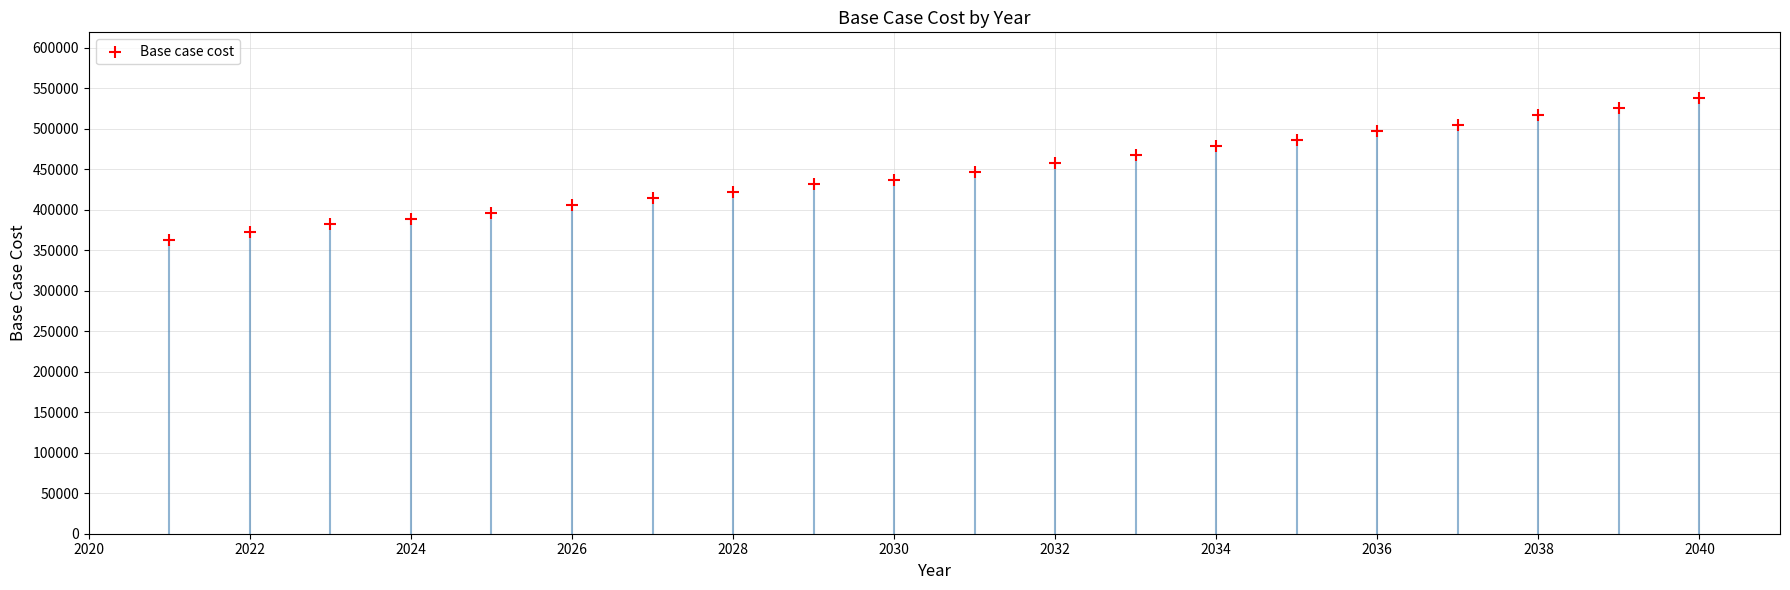

What is the range of Y values (max minus min)?

175657.3